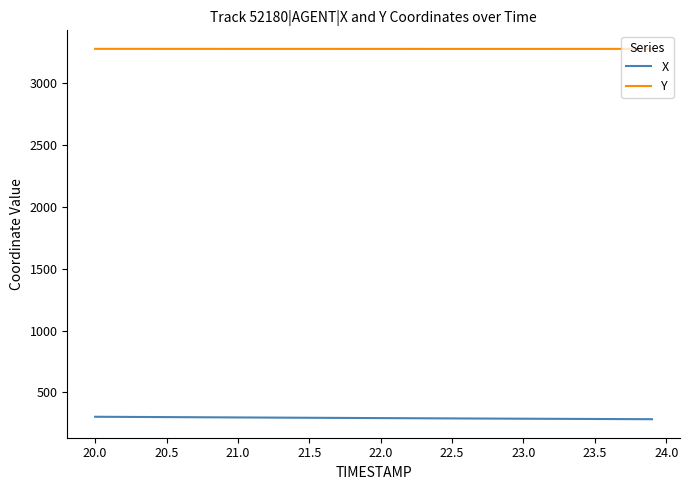

How many lines are shown in the chart?

2